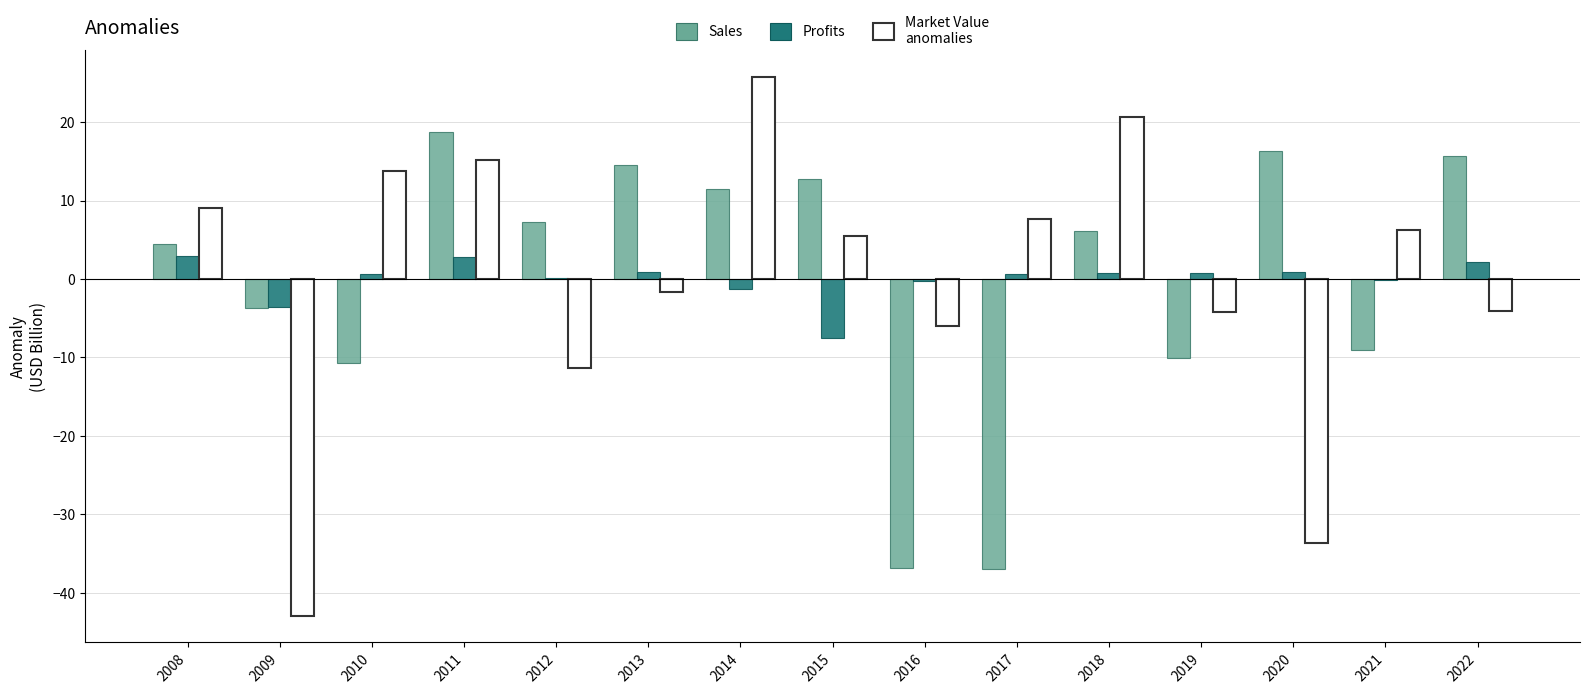

What is the maximum value shown in the chart?

25.7